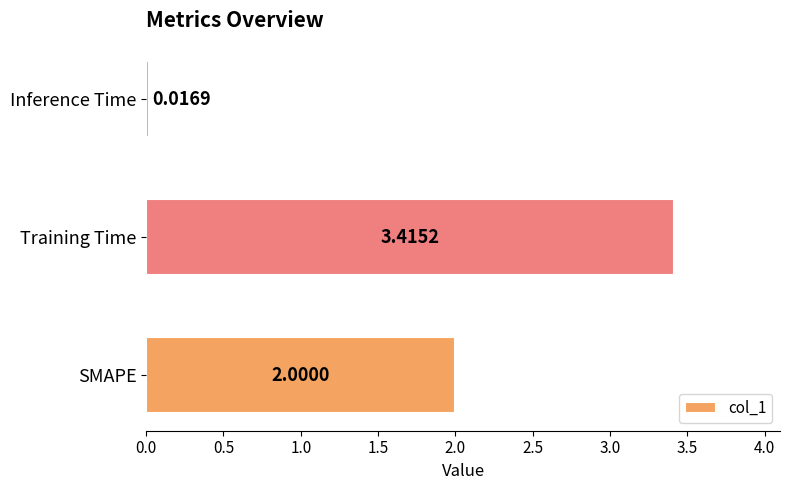

Where is the data nearest to the value 1?

Inference Time